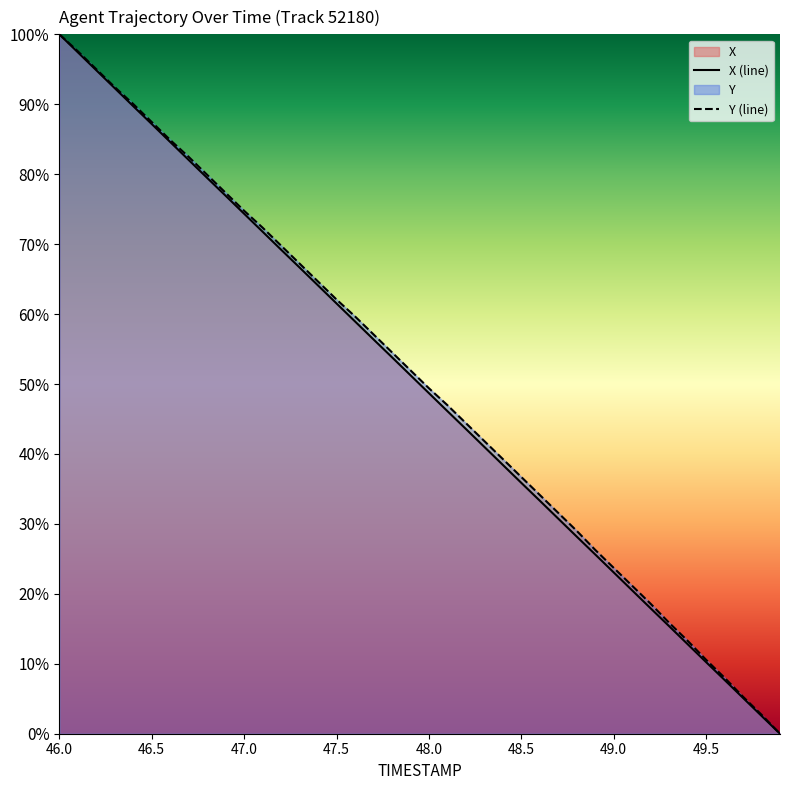

Which category has the highest value in the Y series?

46.0